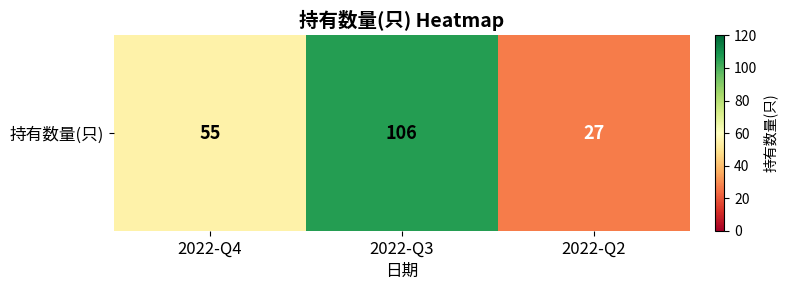

What is the smallest value displayed?

27